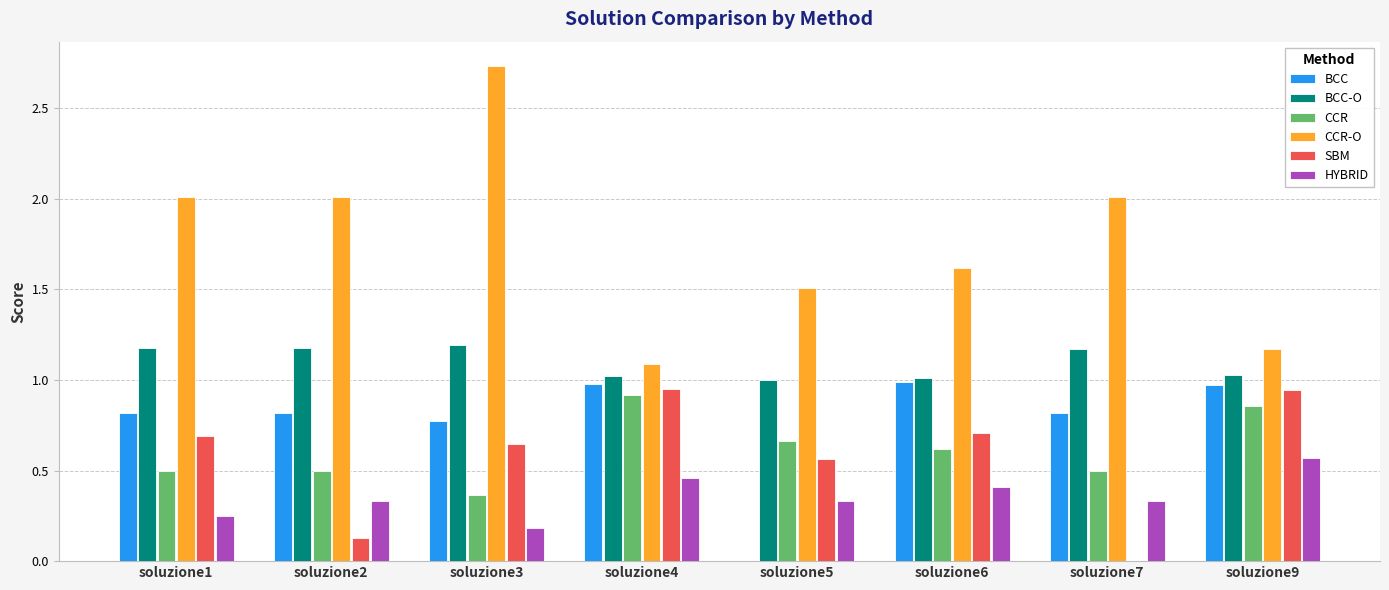

The value of BCC at soluzione2 is 0.5. True or false?

False